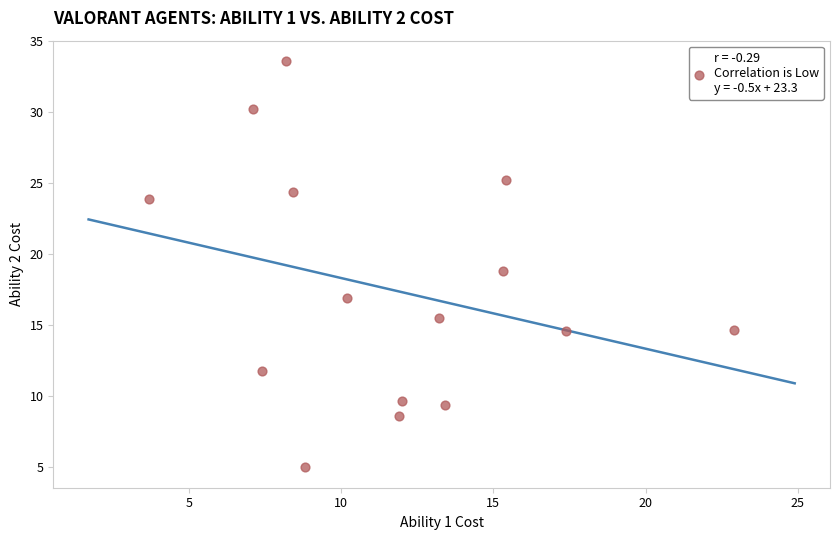

What is the range of X values (max minus min)?

19.2